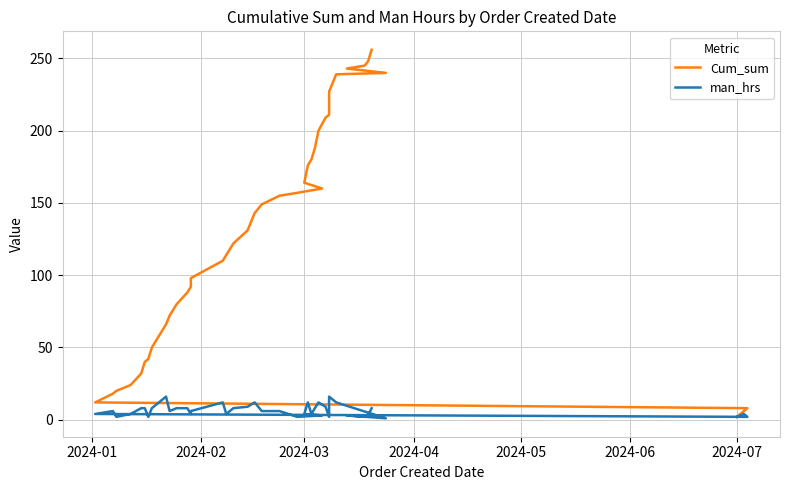

True or false: Cum_sum has a value of 31 at 2024-06.

False